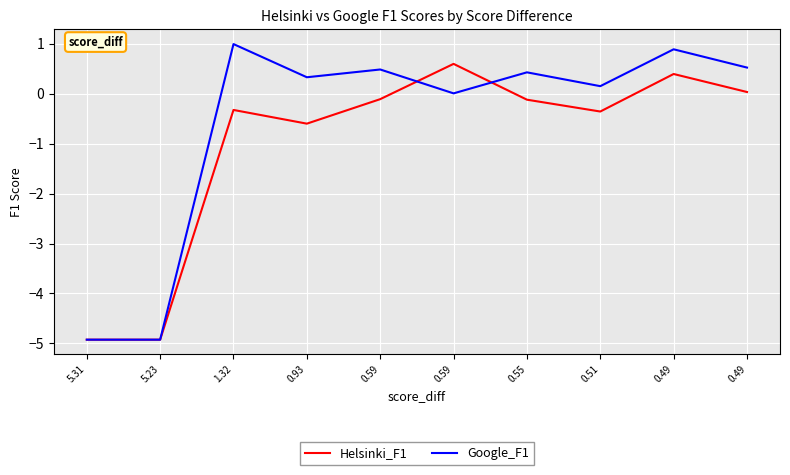

How many values in Helsinki_F1 are below zero?

7